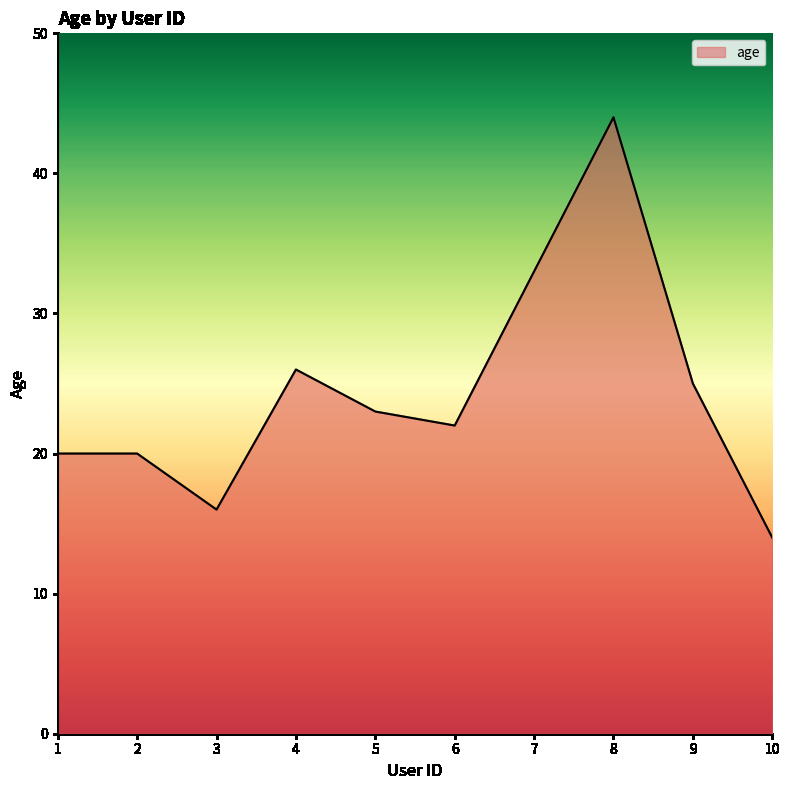

What is the sum of the values at 1 and 7?

53